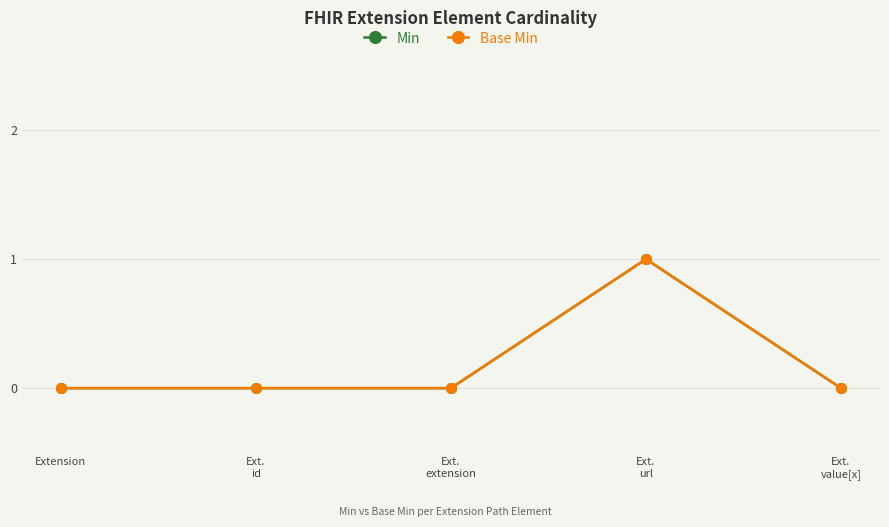

Is this an area chart (filled region under the line)?

No